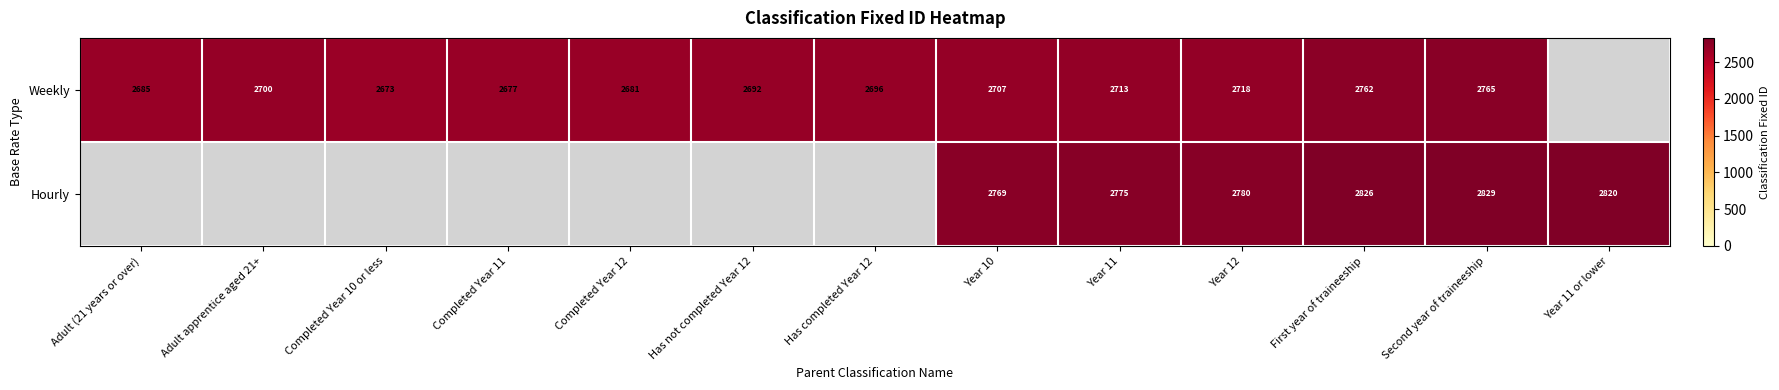

Is the value of Hourly at Year 12 greater than the value of Weekly at Completed Year 11?

Yes